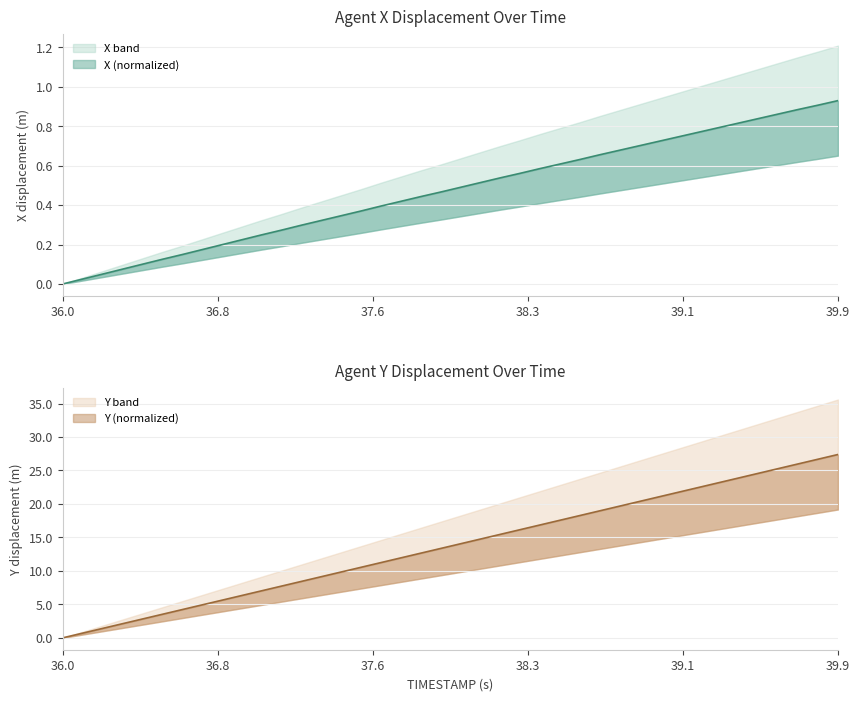

What is the highest value of the Y series?

27.4